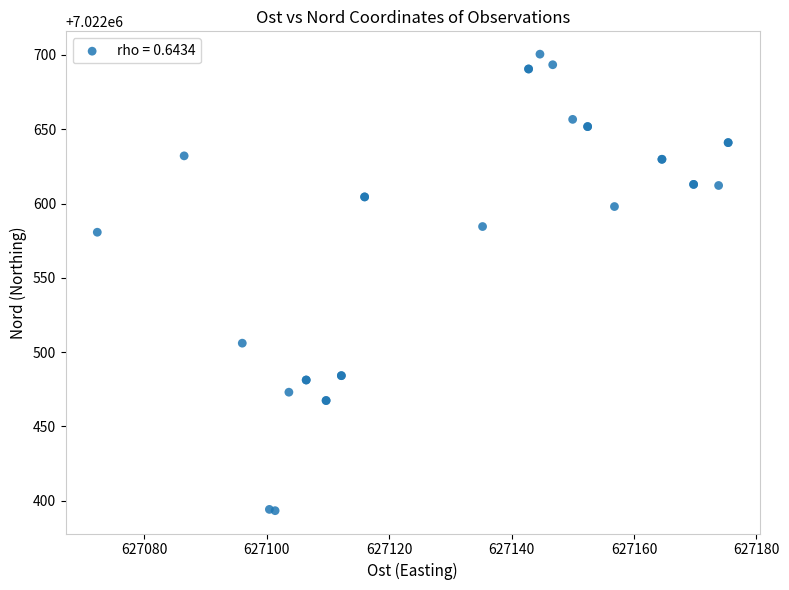

What Y value in the scatter plot is closest to 7022546?

7022580.7